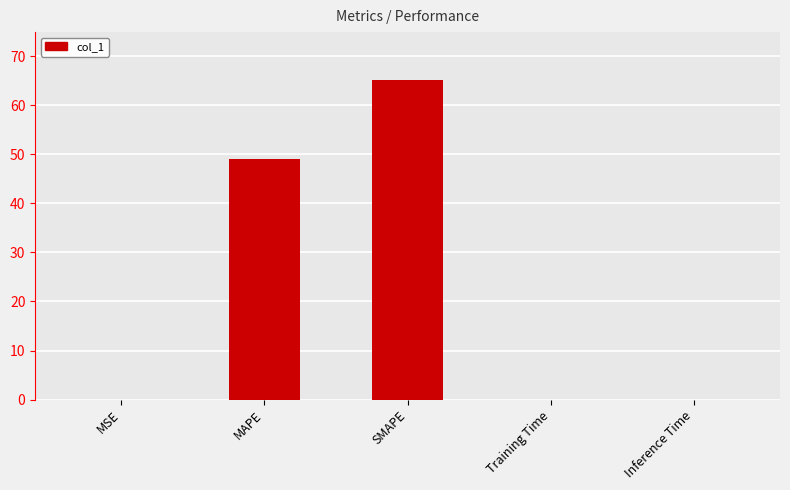

True or false: the data shows 0.0 at MSE.

True